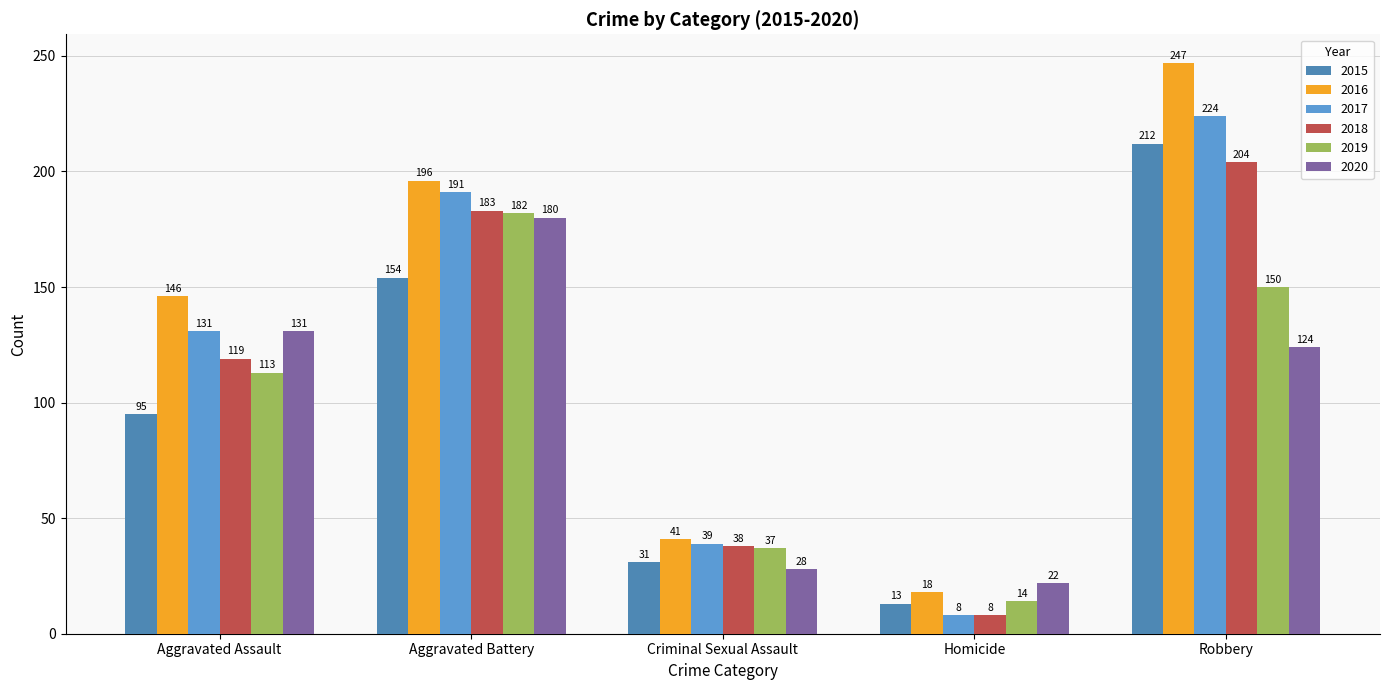

What position from the left is Homicide?

4